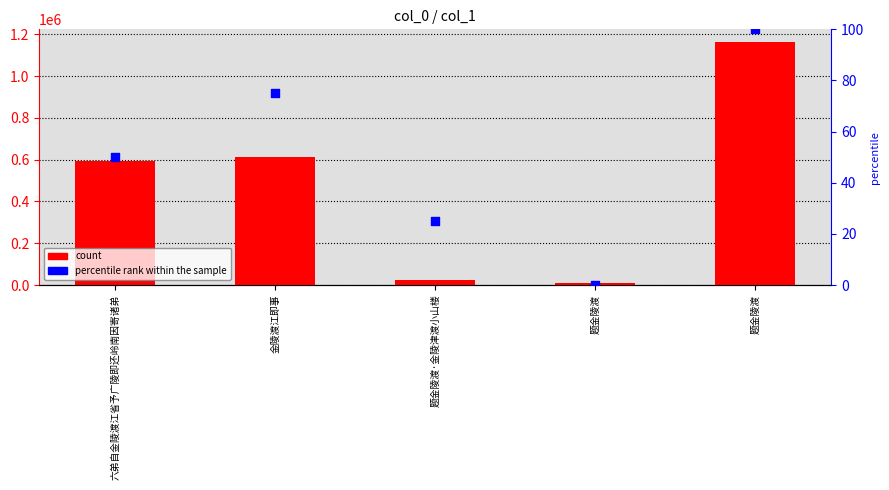

Which series has the widest spread of Y values?

count